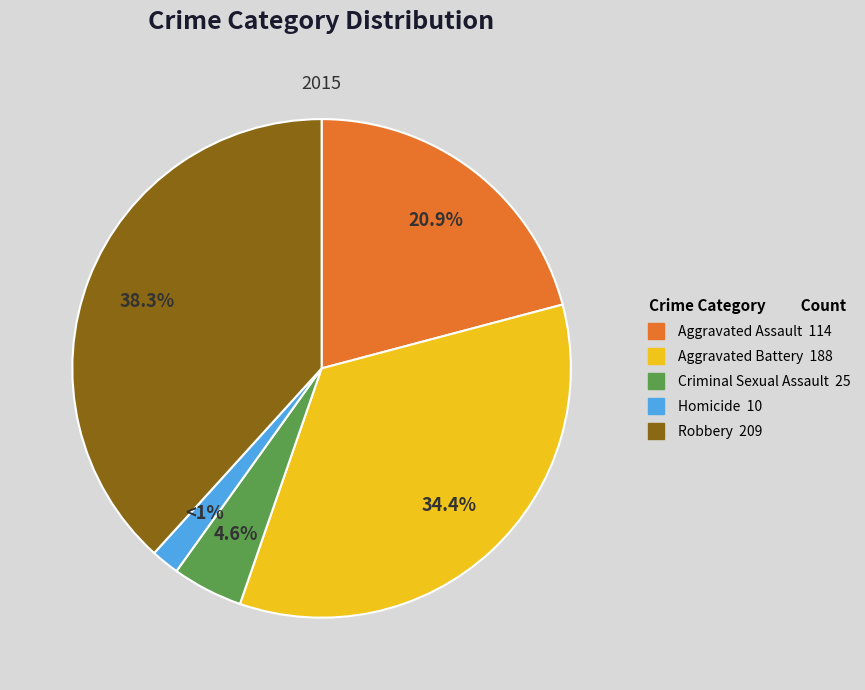

To the nearest percent, what is the difference between the Homicide and Criminal Sexual Assault slice percentages?

3%